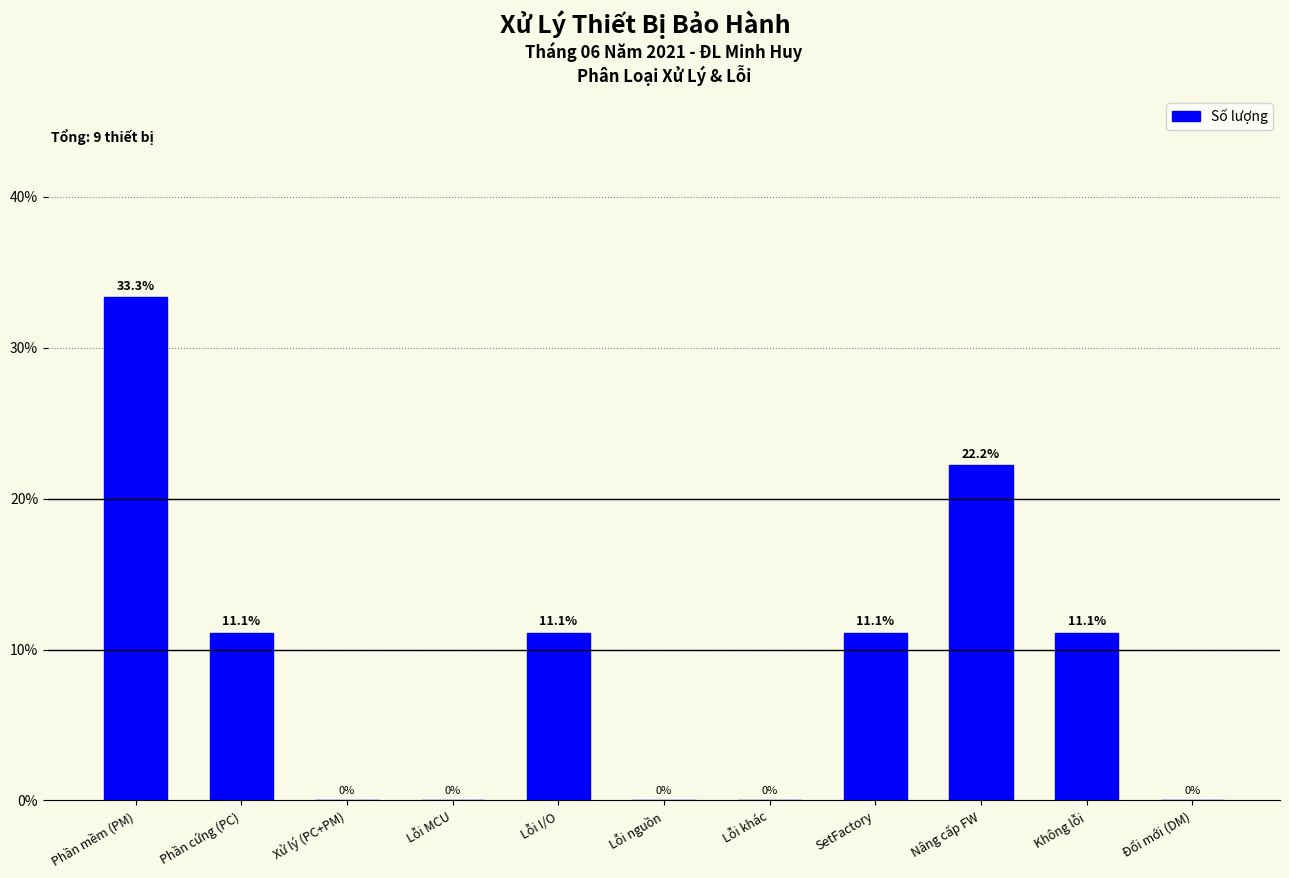

Reading right to left, extract all data points from this chart.

Đổi mới (DM)=0.0	Không lỗi=11.1	Nâng cấp FW=22.2	SetFactory=11.1	Lỗi khác=0.0	Lỗi nguồn=0.0	Lỗi I/O=11.1	Lỗi MCU=0.0	Xử lý (PC+PM)=0.0	Phần cứng (PC)=11.1	Phần mềm (PM)=33.3